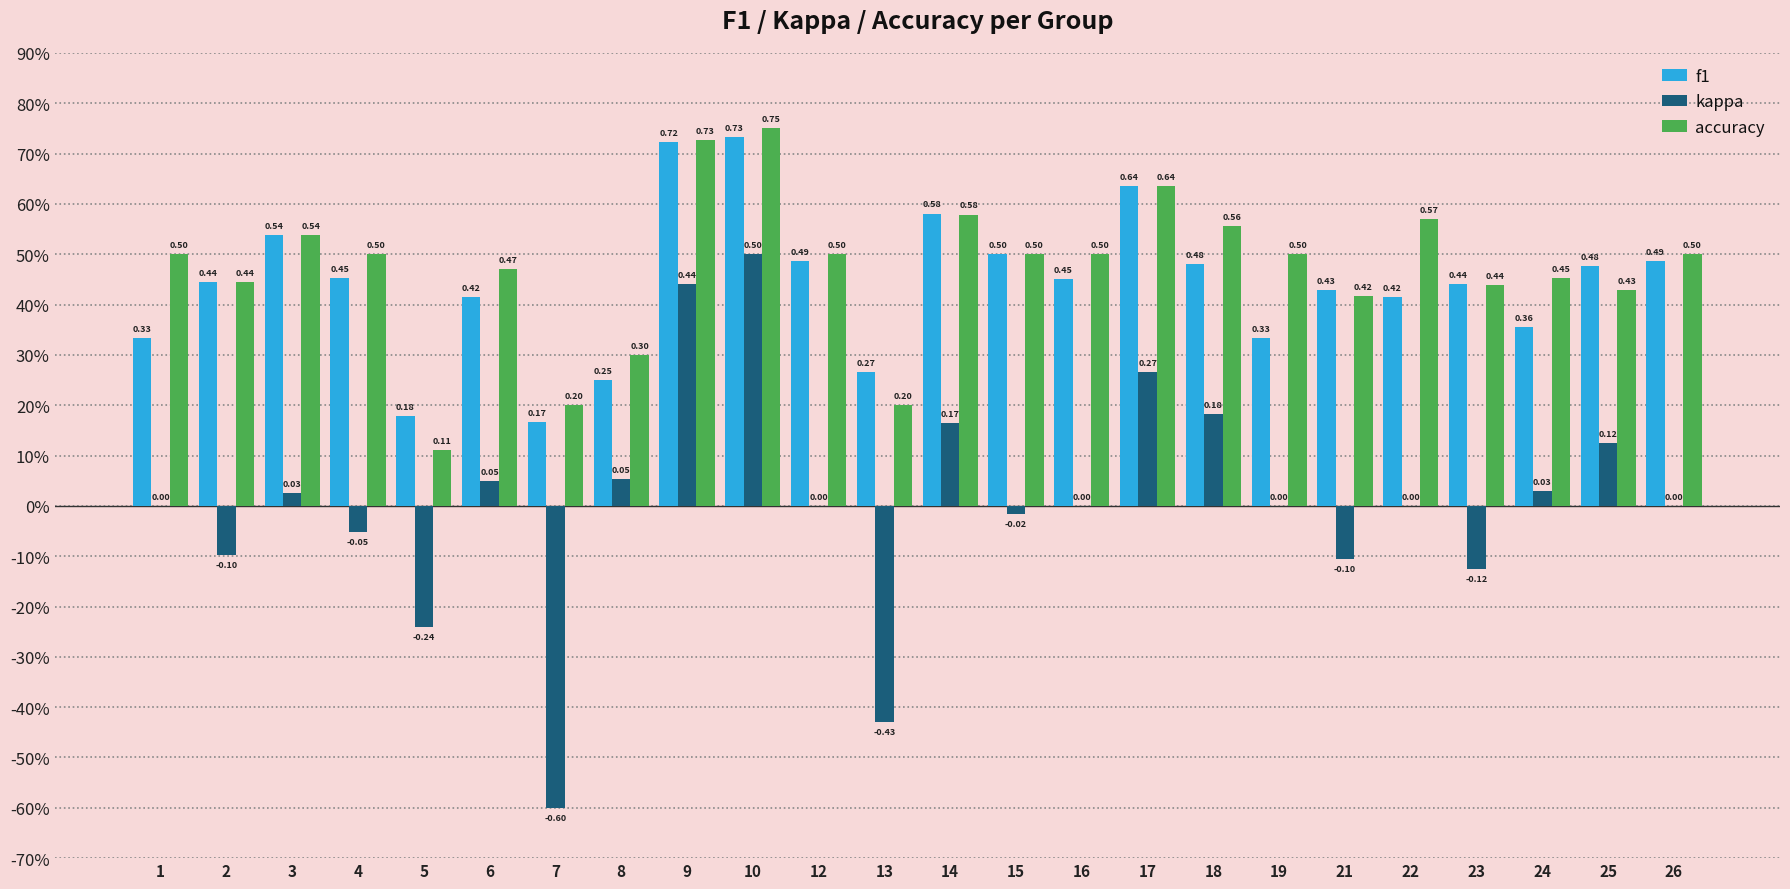

At which label does f1 reach its peak?

10